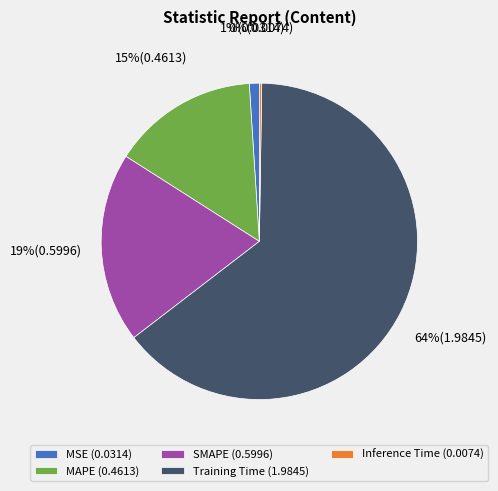

Is Training Time (1.9845) the majority of the pie?

Yes